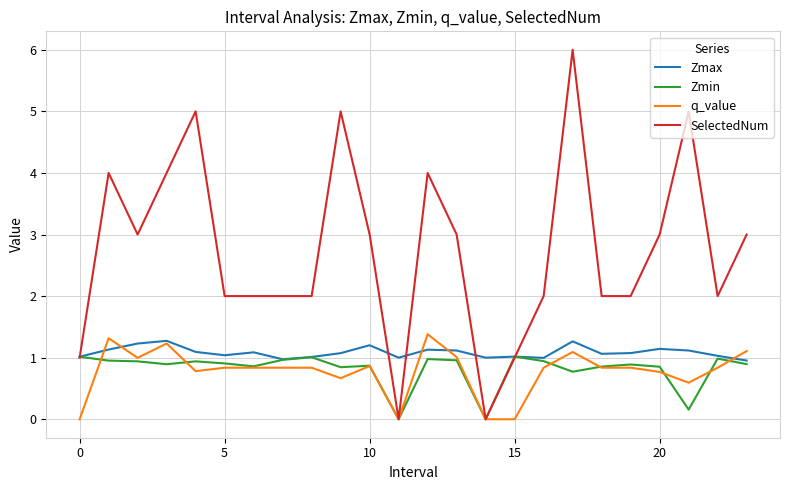

What is the sum of all SelectedNum values?

66.0